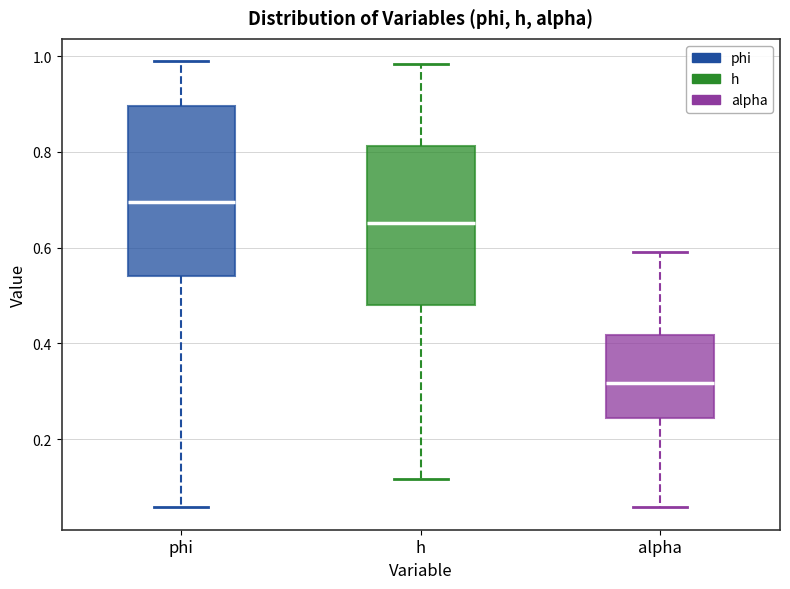

Which box's median line is the highest?

phi